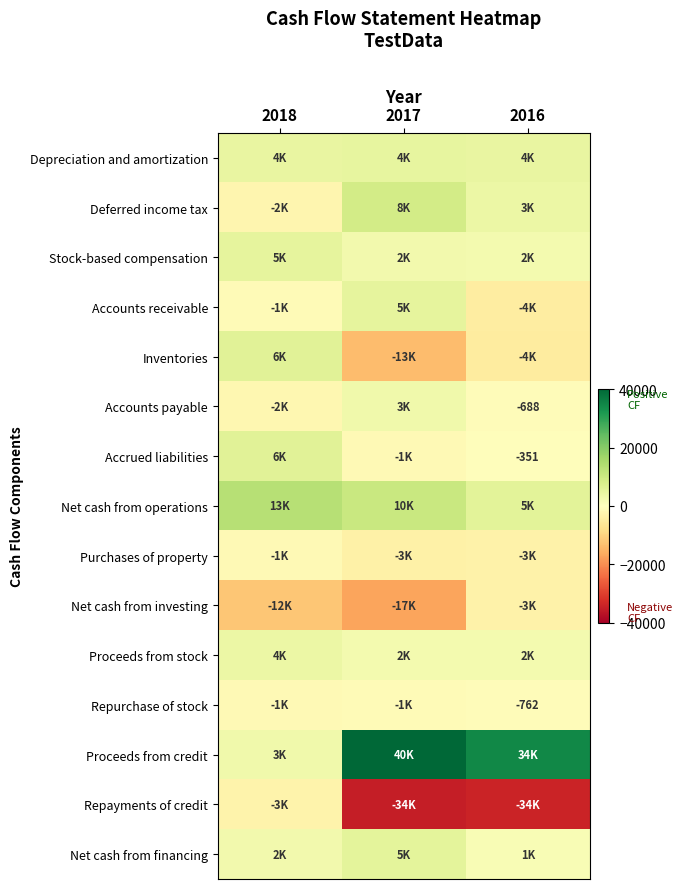

What is the sum of all Proceeds from credit values?

78099